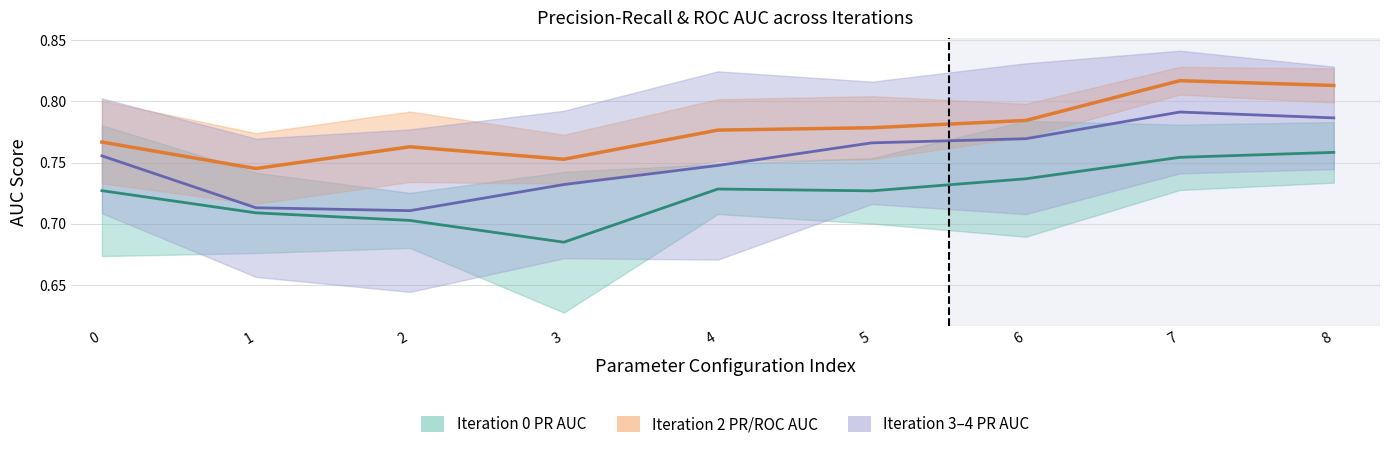

Which series changed the most between 6 and 7?

iteration2_roc_auc